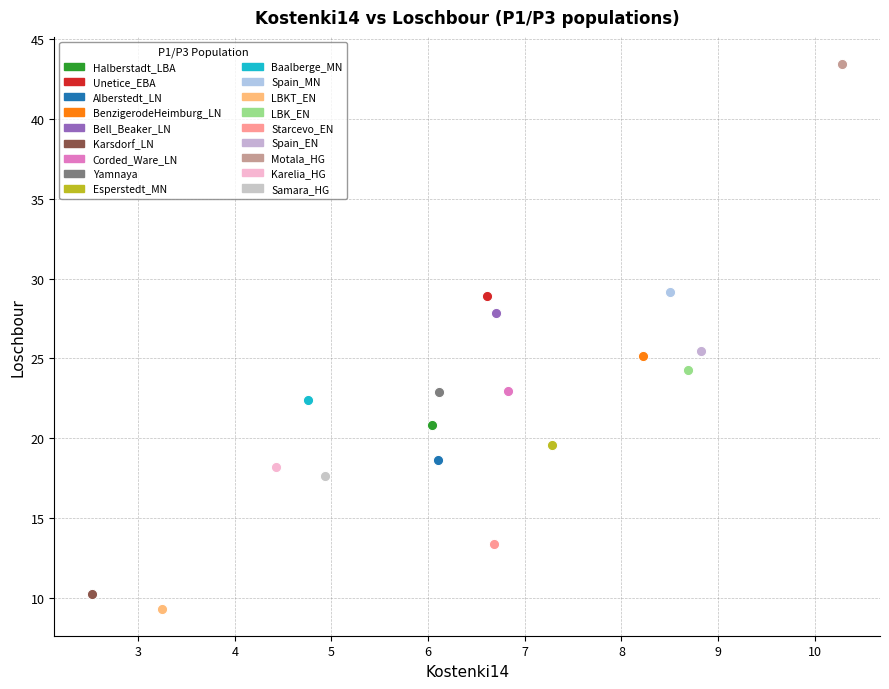

What are all the series names shown in the legend?

Halberstadt_LBA, Unetice_EBA, Alberstedt_LN, BenzigerodeHeimburg_LN, Bell_Beaker_LN, Karsdorf_LN, Corded_Ware_LN, Yamnaya, Esperstedt_MN, Baalberge_MN, Spain_MN, LBKT_EN, LBK_EN, Starcevo_EN, Spain_EN, Motala_HG, Karelia_HG, Samara_HG